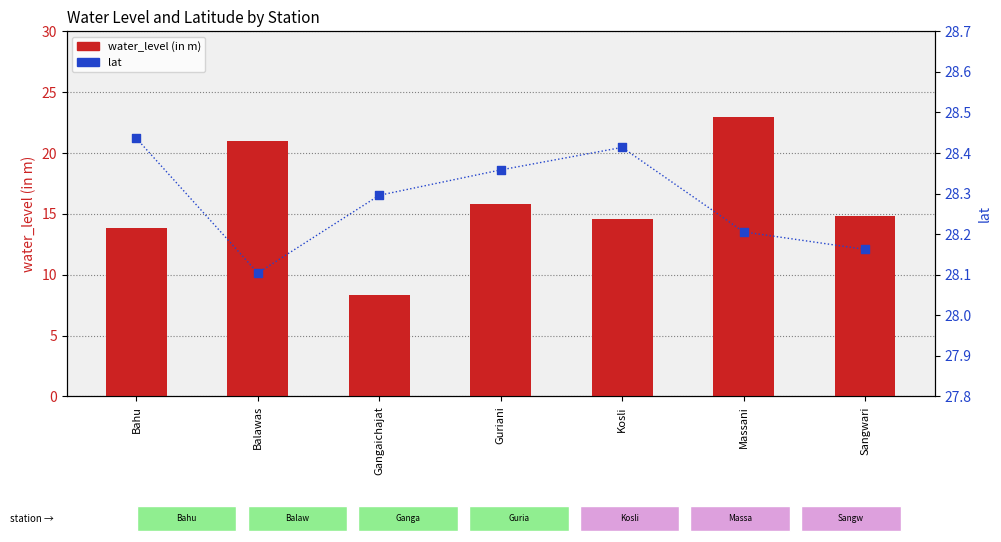

What is the total value across all series at Guriani?

44.2